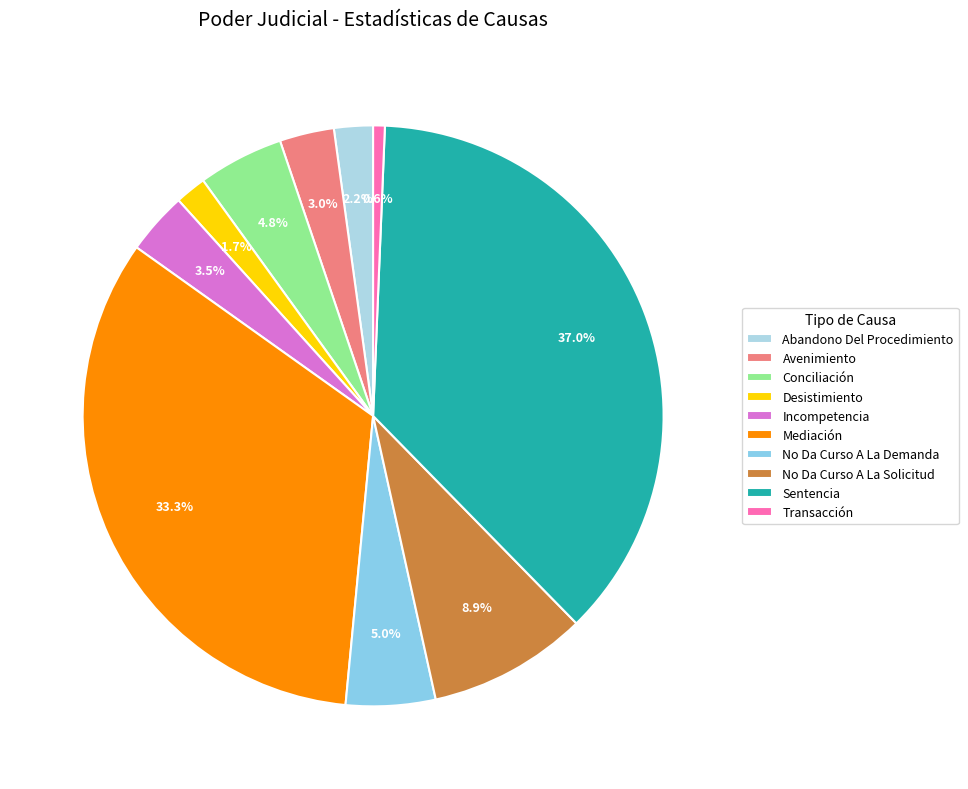

To the nearest percent, what is the difference between the Desistimiento and Avenimiento slice percentages?

1%